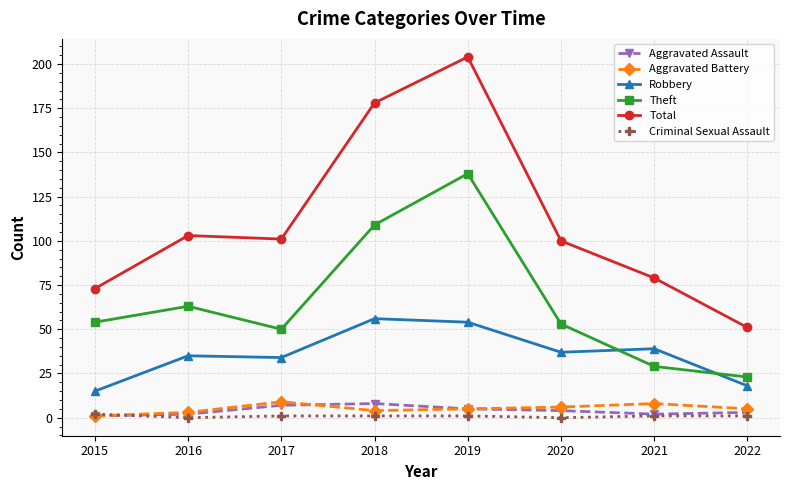

What is the difference between the maximum and minimum values in the Aggravated Assault series?

7